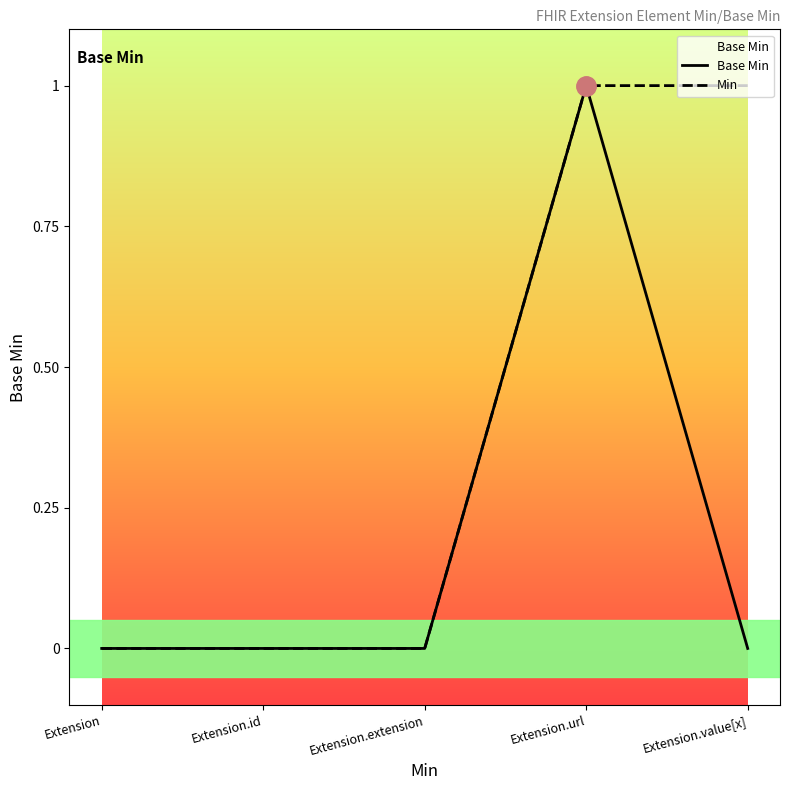

The value of Base Min at Extension.extension is 0. True or false?

True